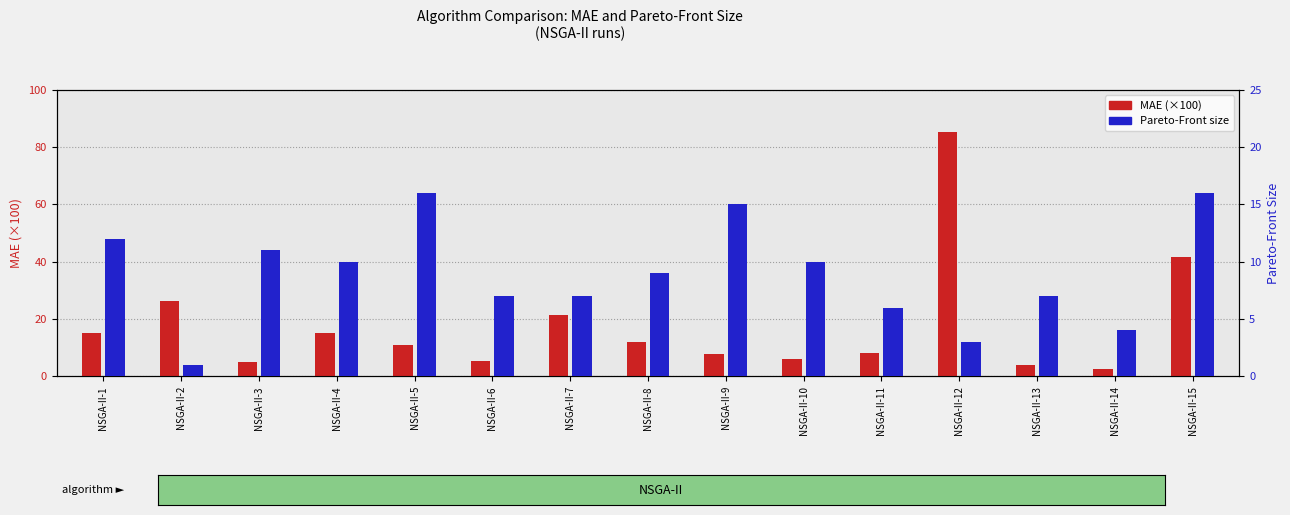

Between NSGA-II-5 and NSGA-II-14, which is larger?

NSGA-II-5